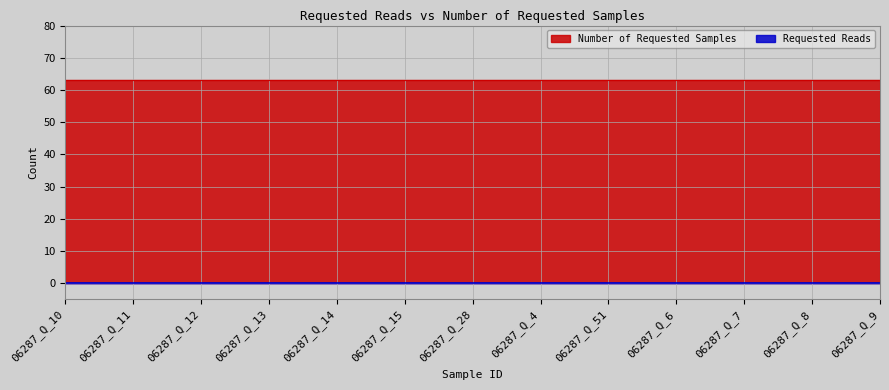

True or false: Requested Reads has more than 1 interior local peaks.

False